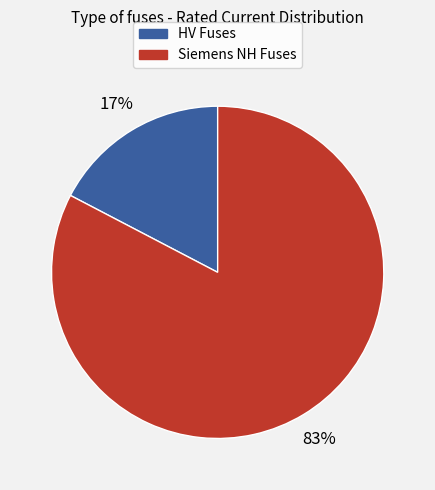

Does any single category account for the majority?

Yes